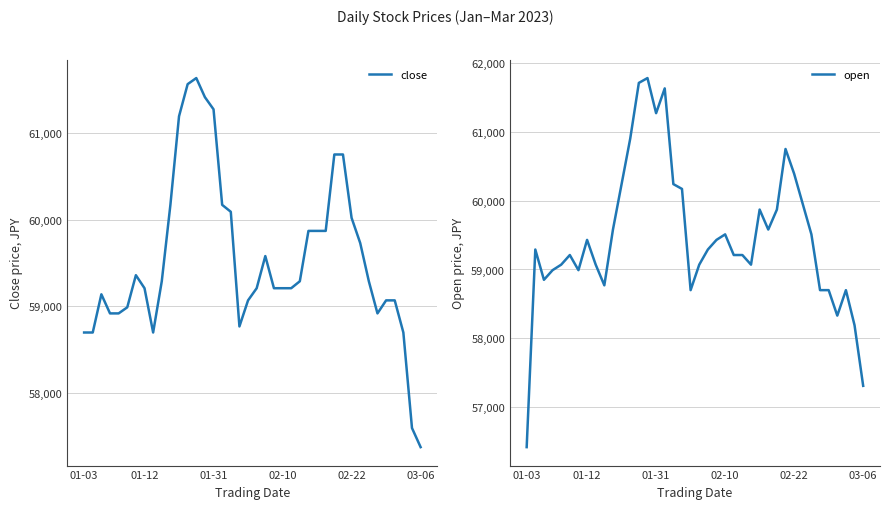

How many intersections are there between open and close?

11